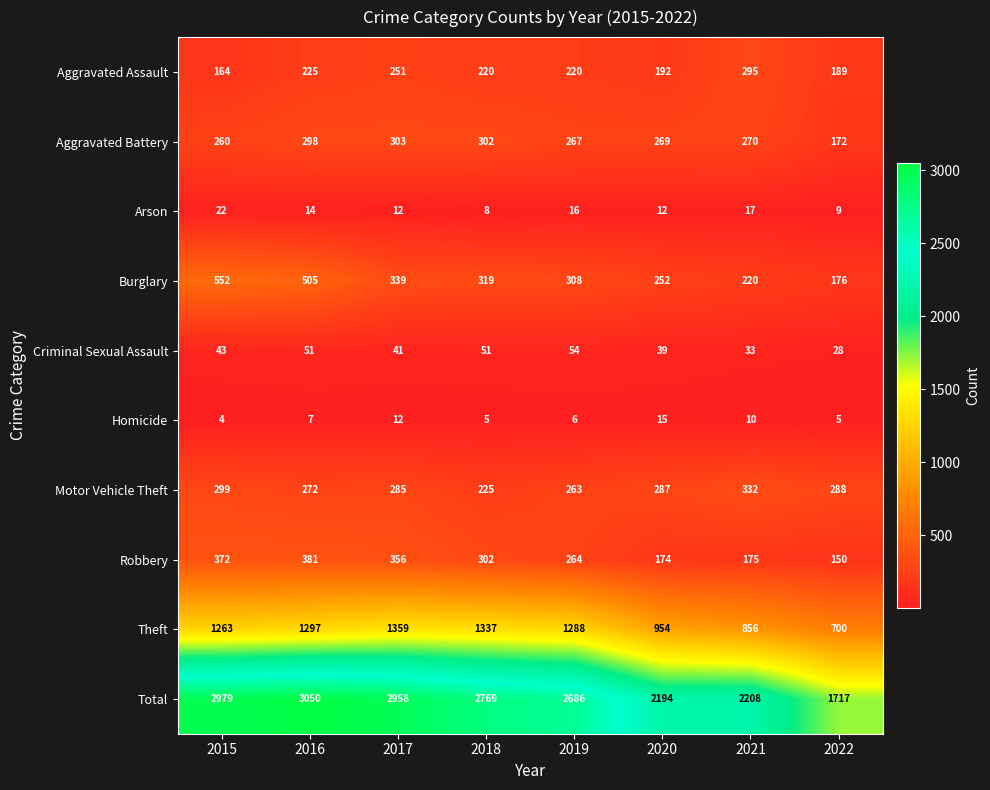

True or false: Theft has a value of 2014 at 2017.

False